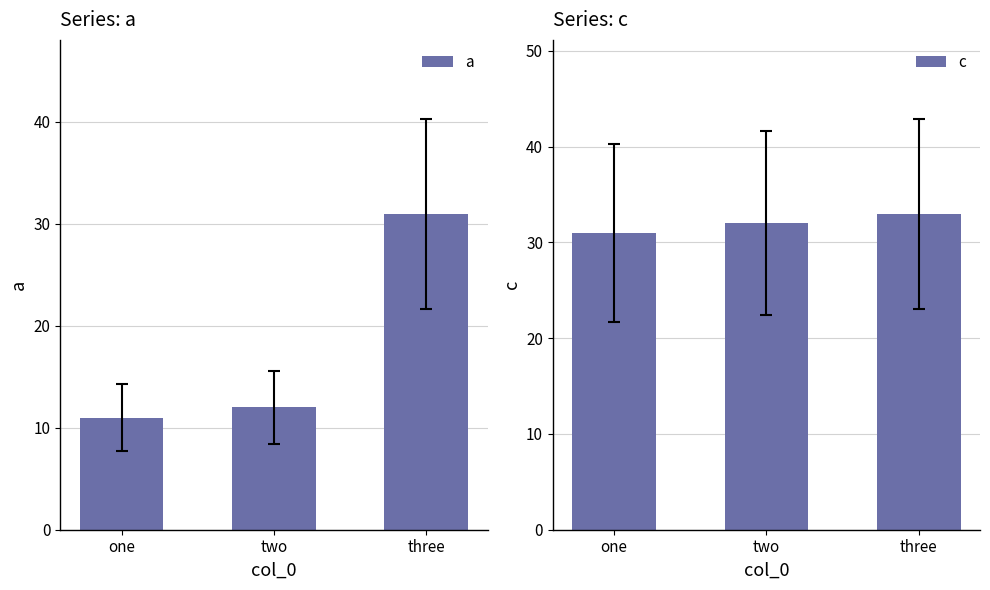

Rank the series by their maximum value, from highest to lowest.

c, a